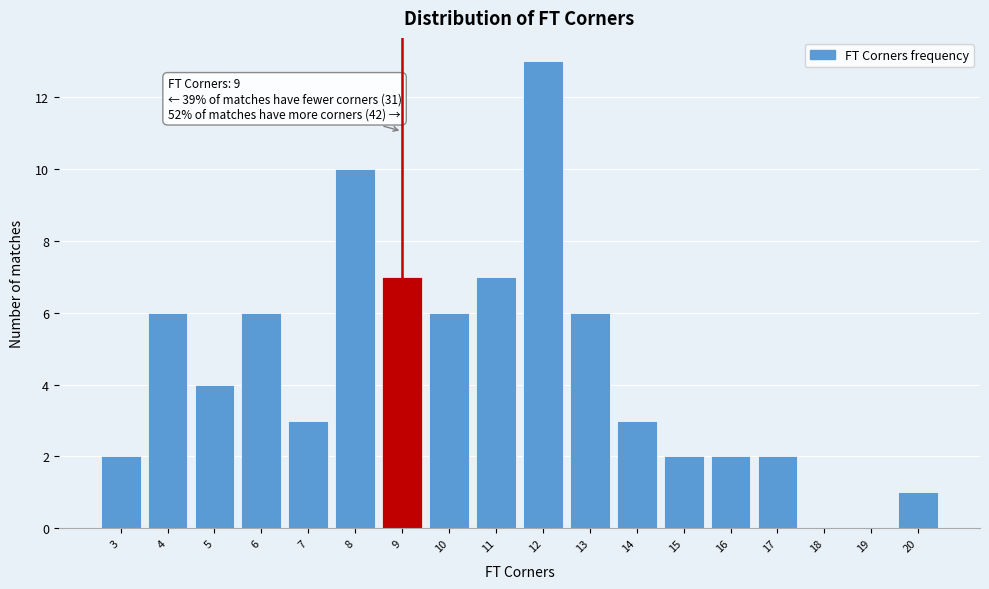

Over which range of the x-axis is the bar tallest?

11.5 to 12.5